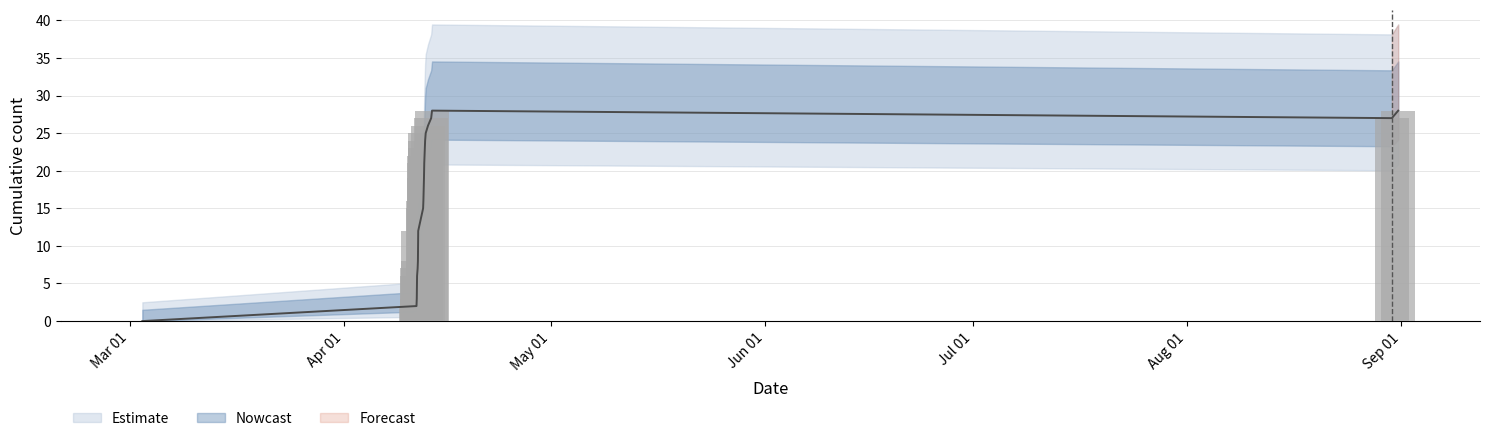

What is the greatest value displayed?

28